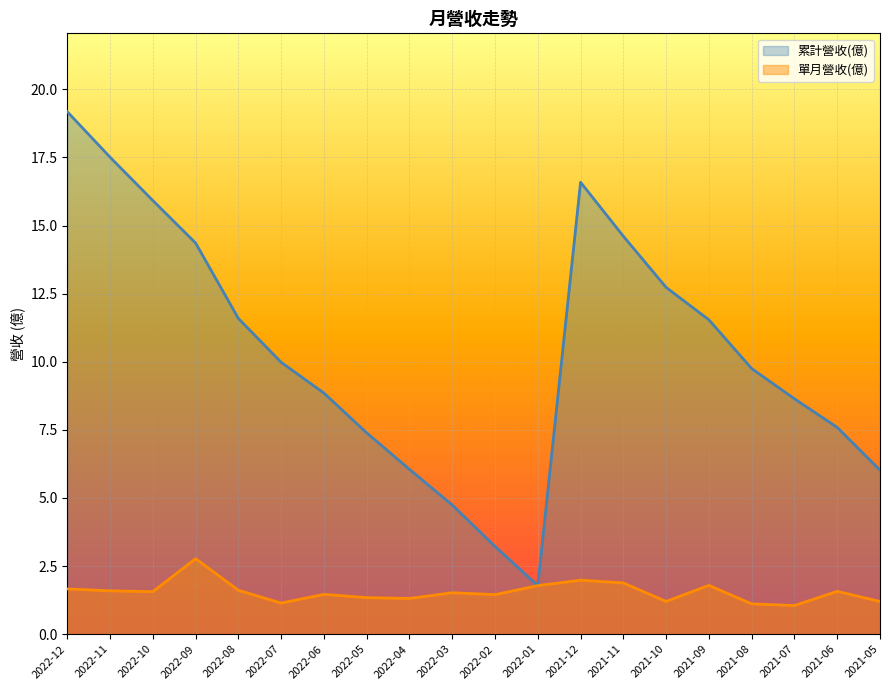

Which category has the lowest value across all series?

2021-07